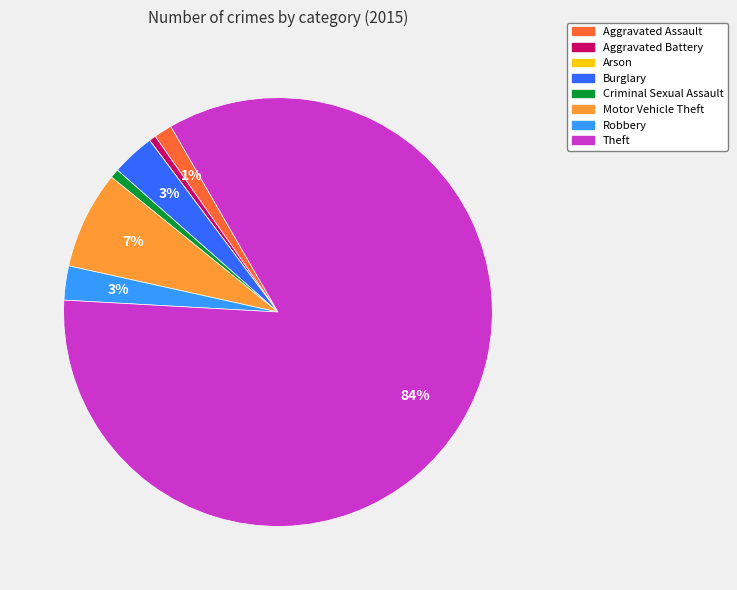

Which has a higher value, Burglary or Theft?

Theft